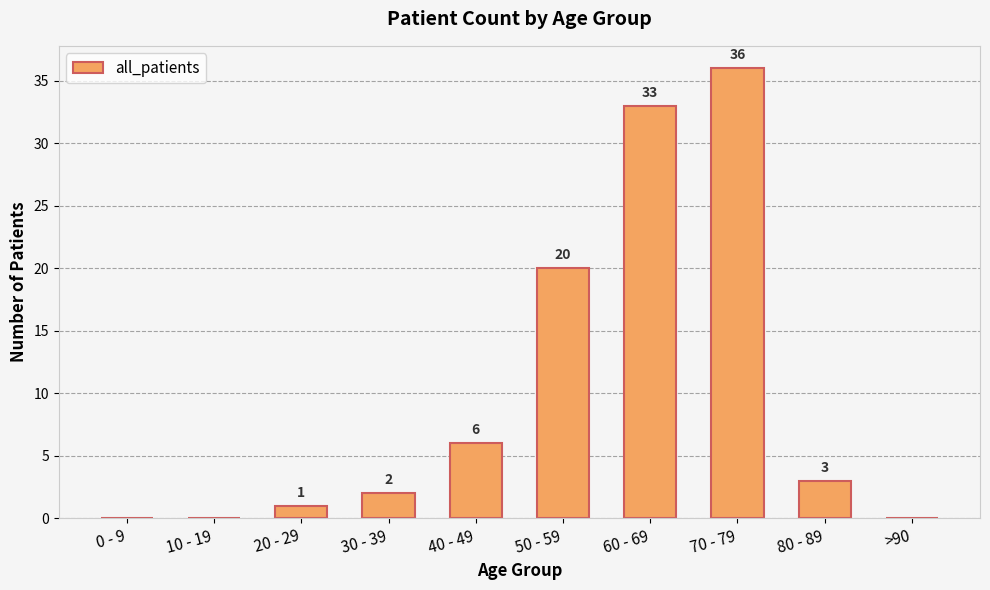

Are the bars horizontal?

No